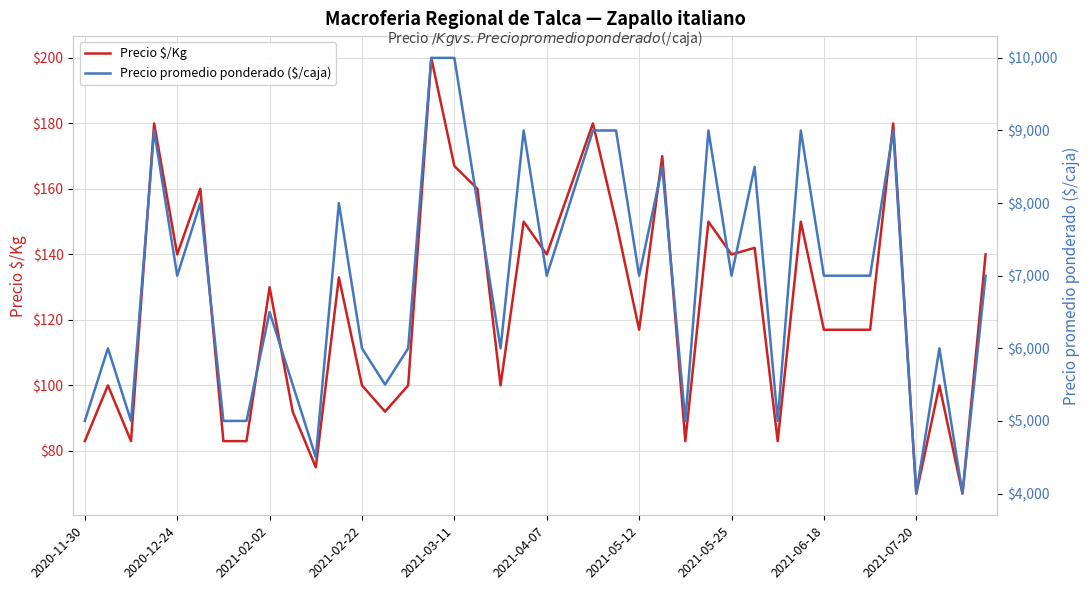

Which series has the largest total across all categories?

Precio promedio ponderado ($/caja)